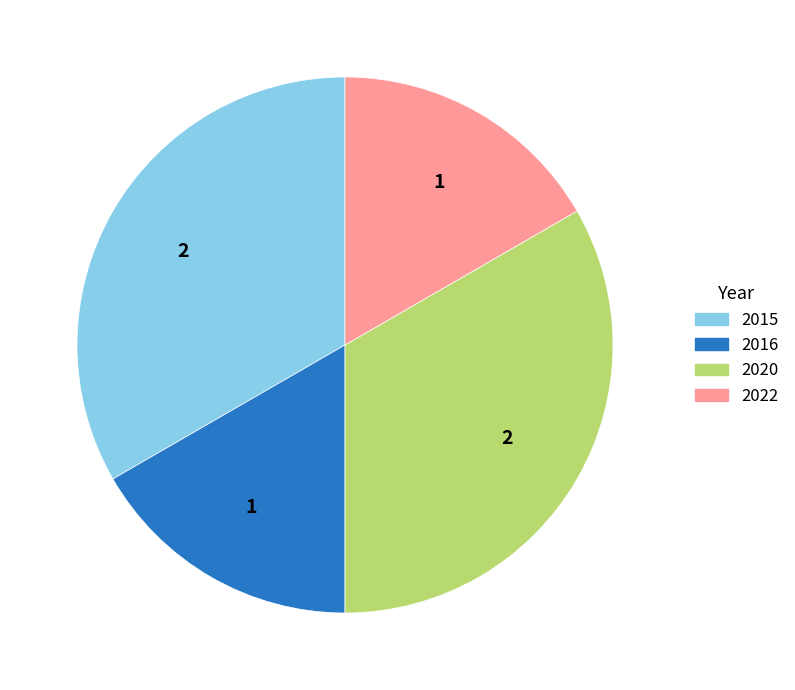

How many slices are in this pie chart?

4